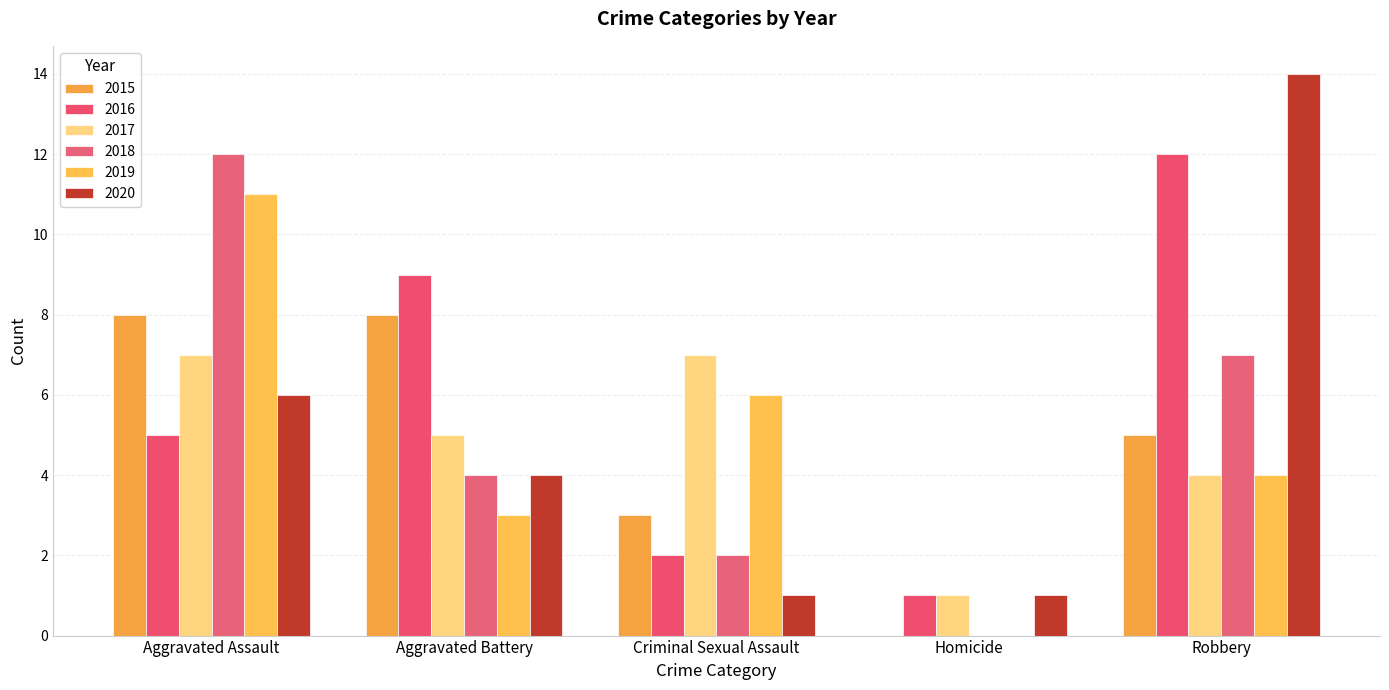

How many groups of bars are there?

5